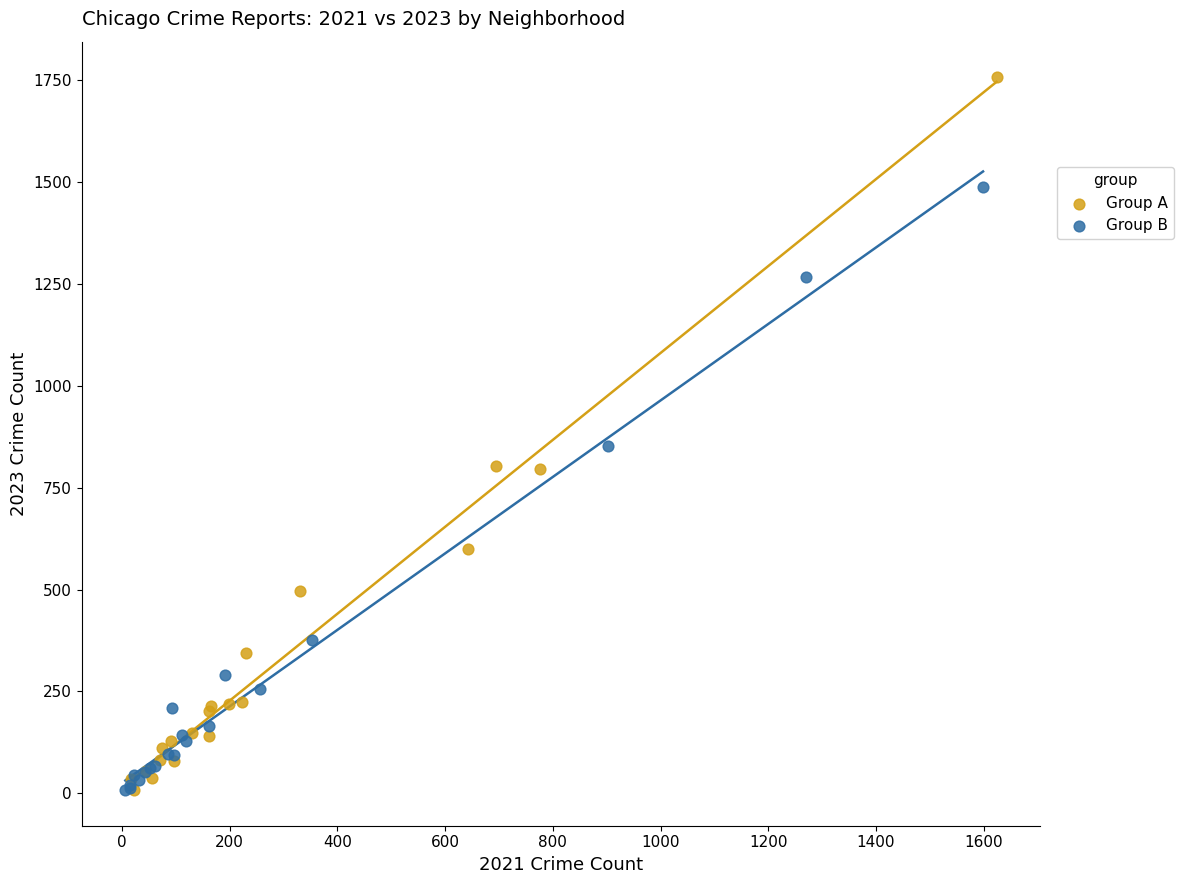

Which series has the widest spread of Y values?

Group A